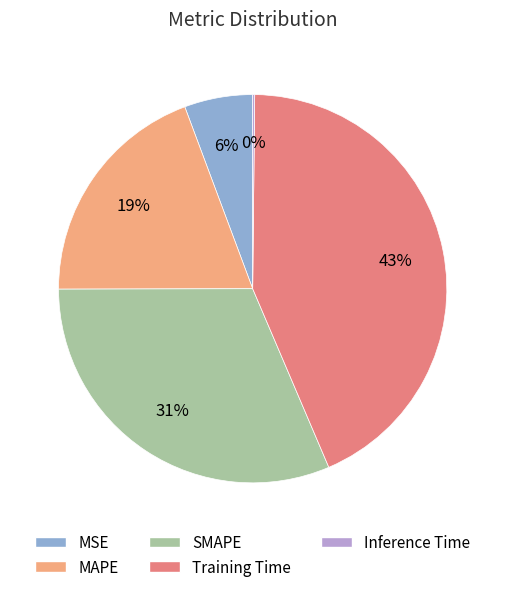

To the nearest percent, what percentage of the pie is Training Time?

43%